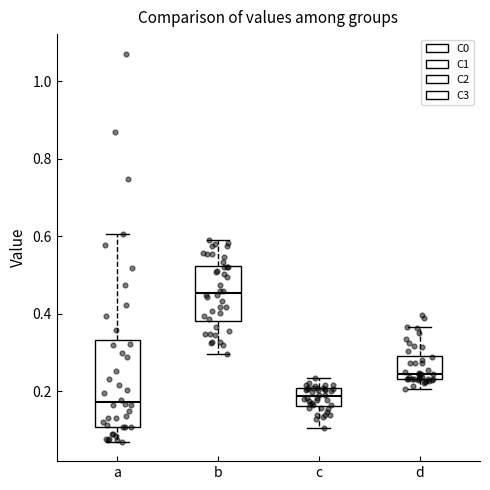

Reading left to right, read every box against the y-axis: the position of its median line, the range the box covers, and the ends of its whiskers. The values are not printed on the chart, so give them approximately, as read against the axis.

a: median 0.18, box 0.10 to 0.34, whiskers 0.06 to 0.60
b: median 0.46, box 0.38 to 0.52, whiskers 0.30 to 0.60
c: median 0.18, box 0.16 to 0.20, whiskers 0.10 to 0.24
d: median 0.24 (just above the box's lower edge), box 0.24 to 0.30, whiskers 0.20 to 0.36